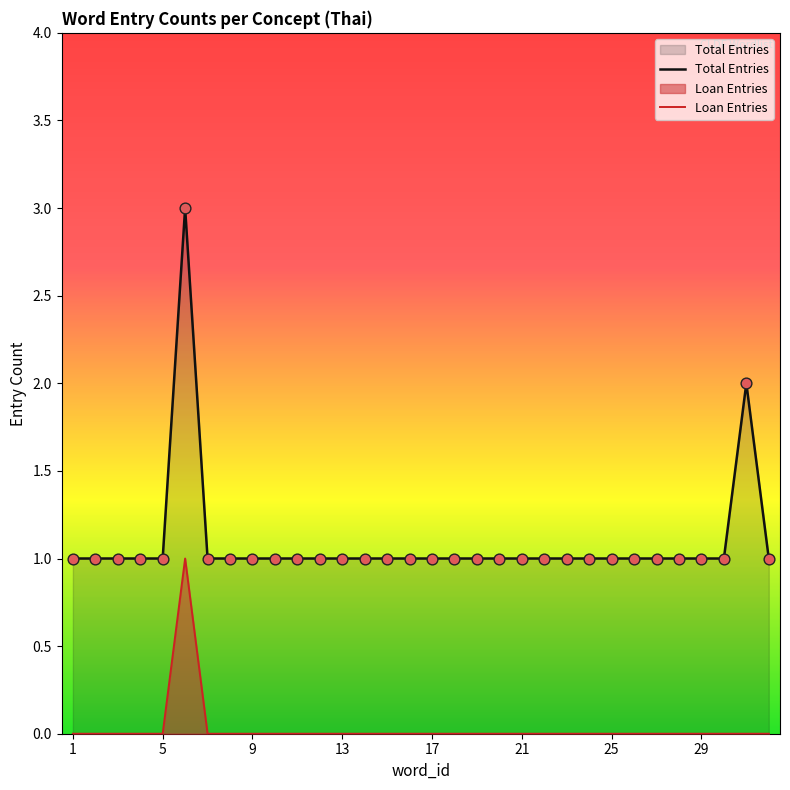

Which series reaches the maximum Y coordinate?

Total Entries